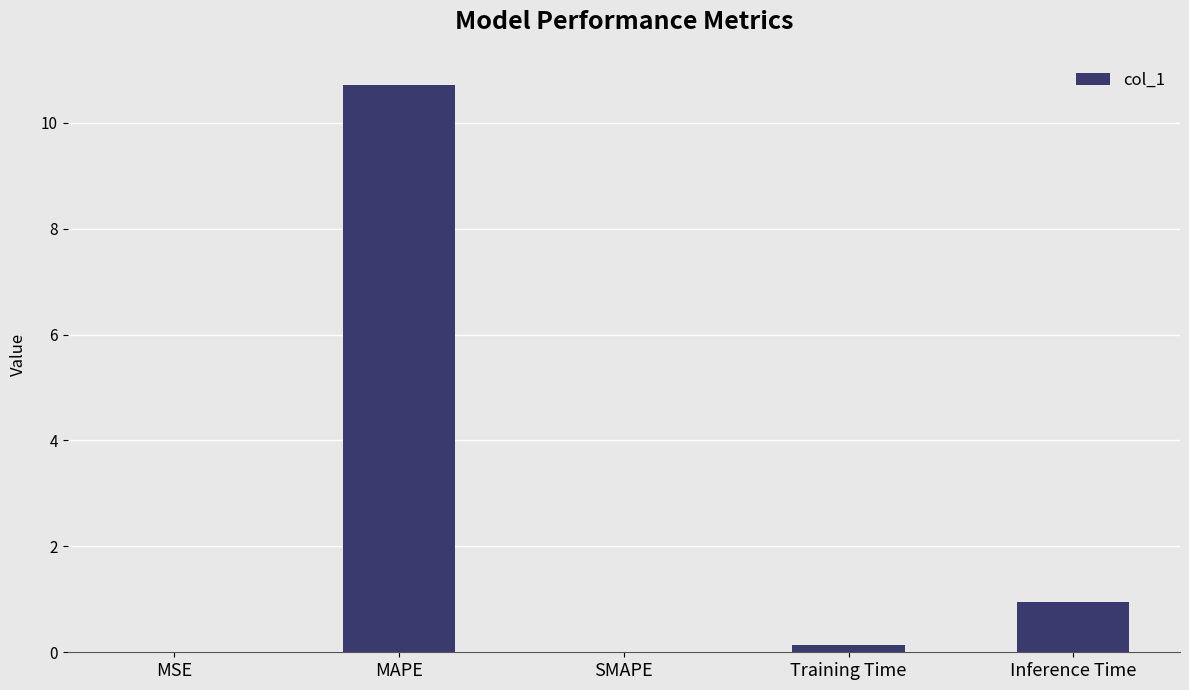

Is it true that the value at MSE is 0.0?

True